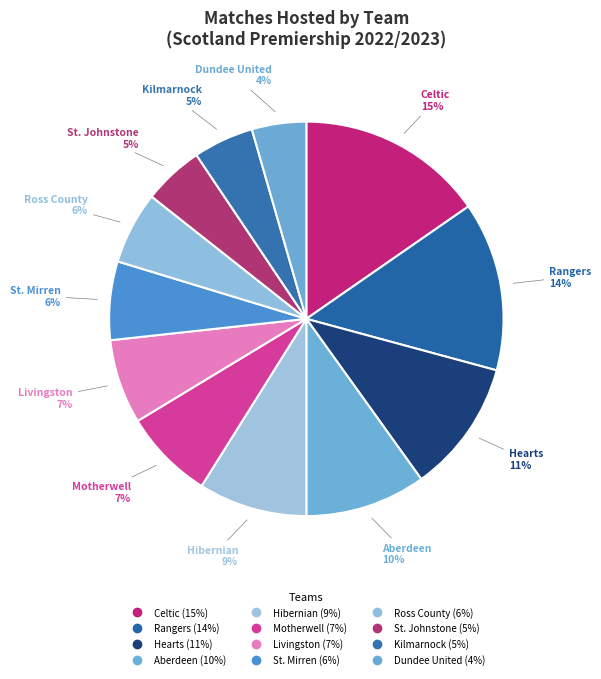

Count the number of slices in the pie.

12